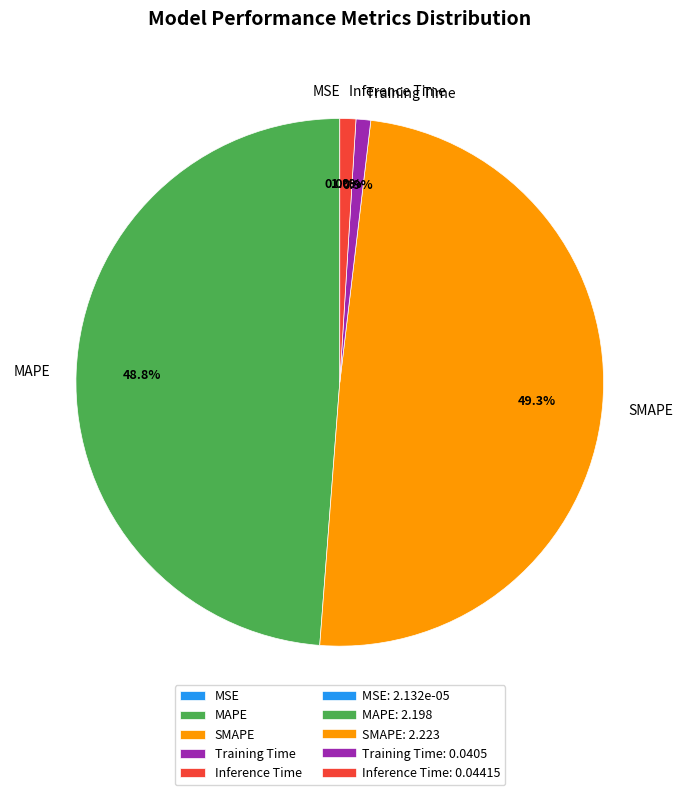

To the nearest percent, what percentage of the pie is Inference Time?

1%